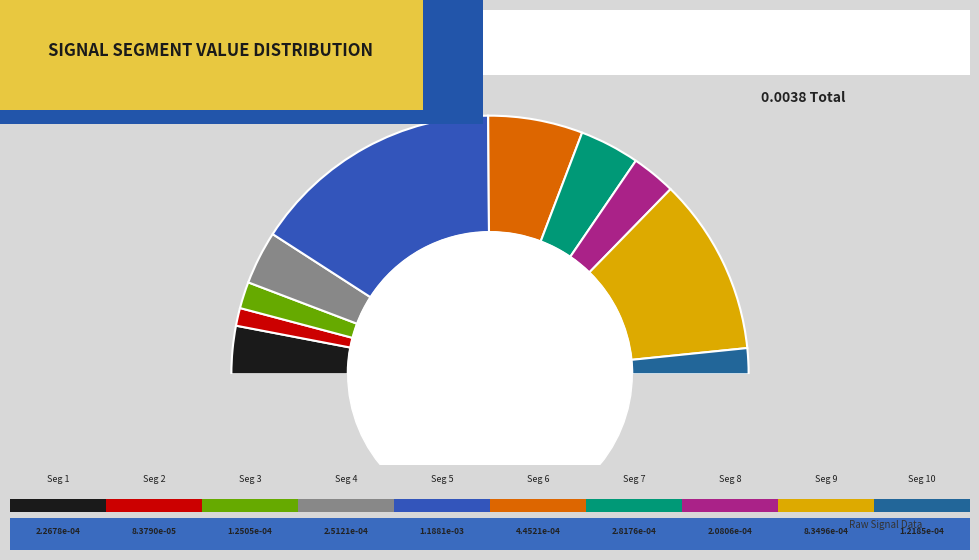

How many slices are in this pie chart?

10